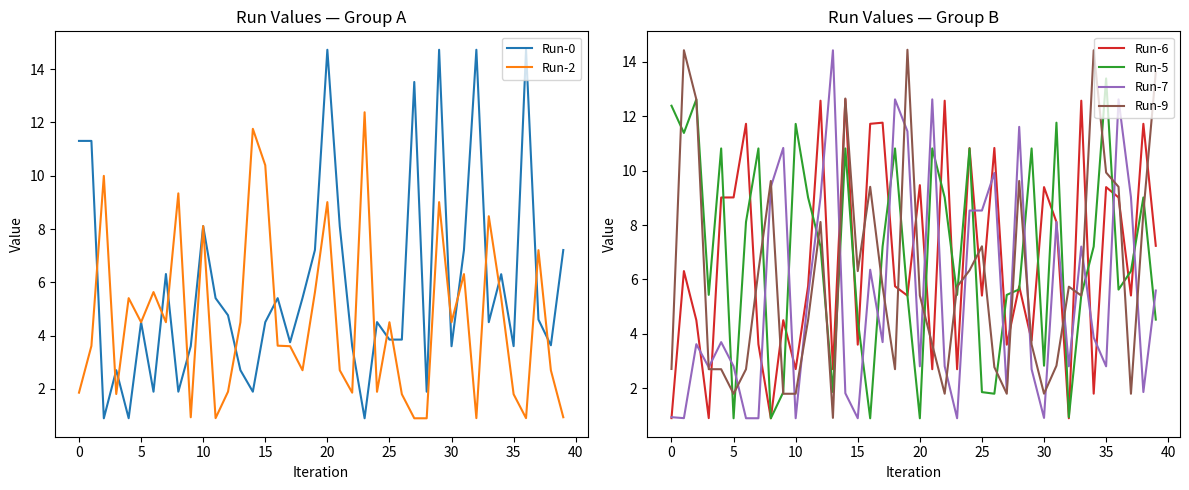

Where is Run-0 nearest to the value 7?

19